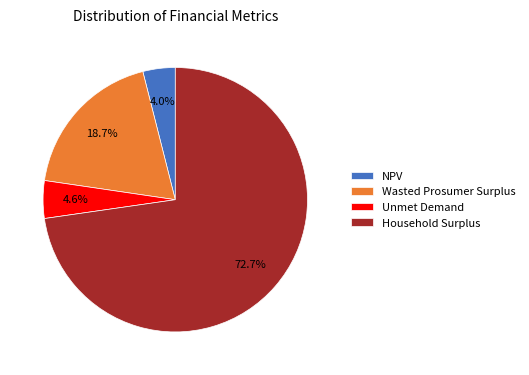

What is the total percentage of Unmet Demand and Wasted Prosumer Surplus?

23.3%